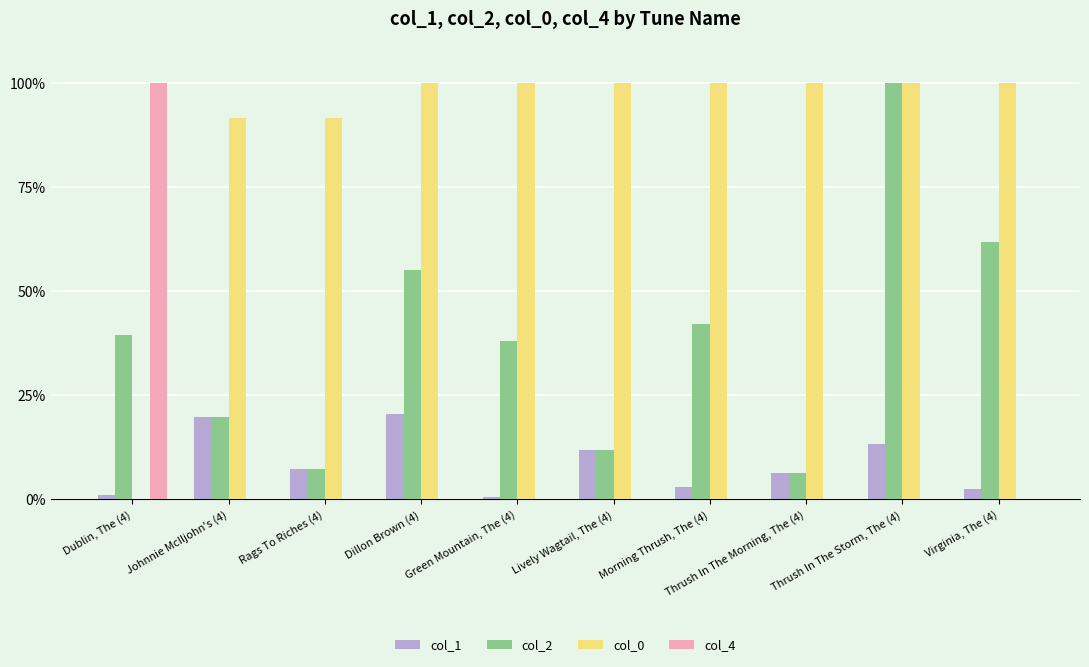

What are all the series names shown in the legend?

col_1, col_2, col_0, col_4